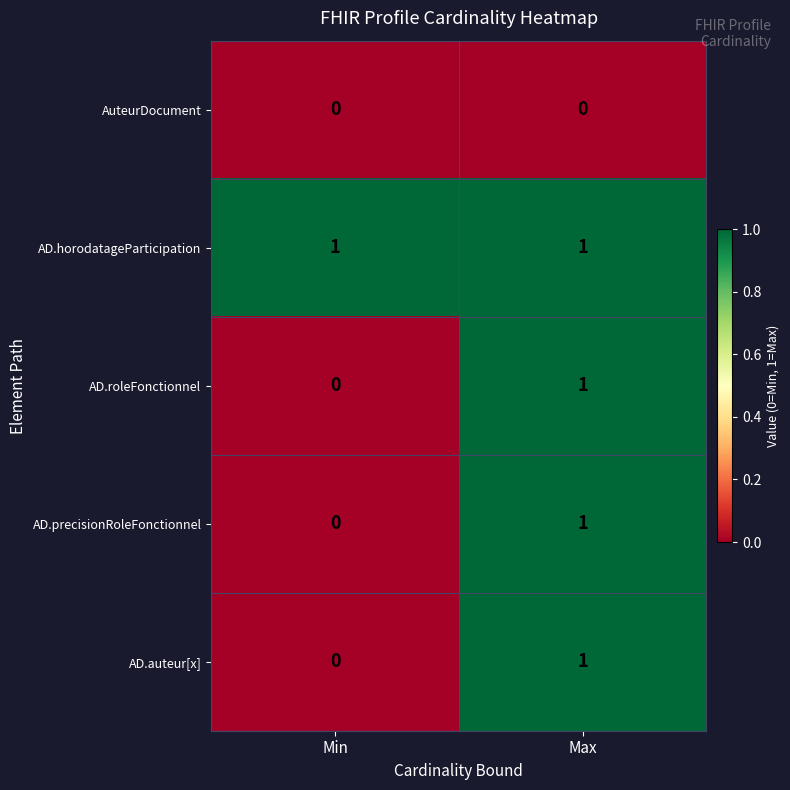

Reading left to right, transcribe all the data shown in this chart.

AuteurDocument: Min=0	Max=0
AD.horodatageParticipation: Min=1	Max=1
AD.roleFonctionnel: Min=0	Max=1
AD.precisionRoleFonctionnel: Min=0	Max=1
AD.auteur[x]: Min=0	Max=1